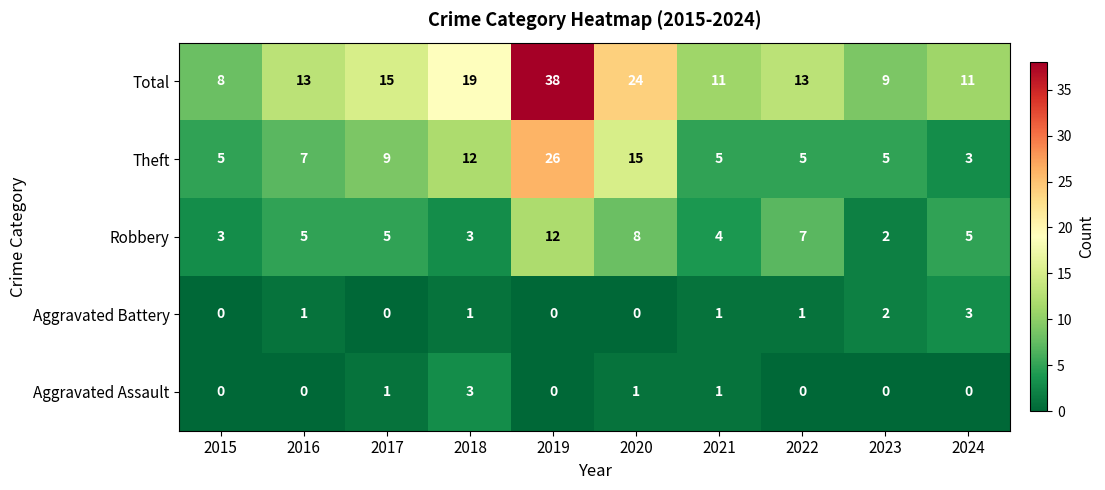

Which series changed the most between 2023 and 2024?

Robbery